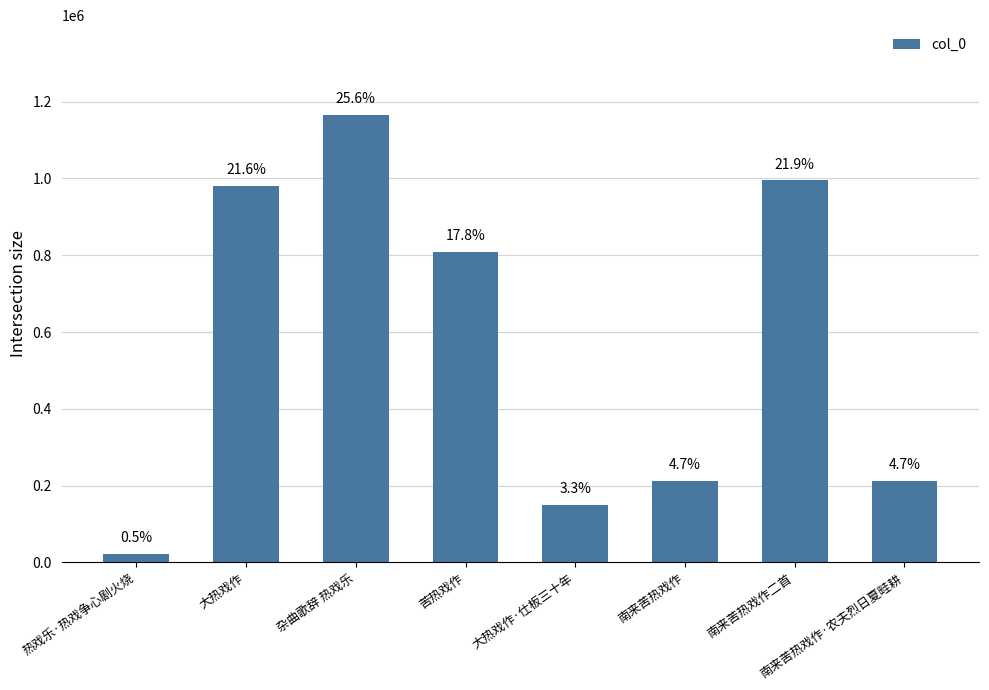

Rank the categories by value from lowest to highest.

热戏乐·热戏争心剧火烧, 大热戏作·仕板三十年, 南来苦热戏作, 南来苦热戏作·农夫烈日夏畦耕, 苦热戏作, 大热戏作, 南来苦热戏作二首, 杂曲歌辞 热戏乐